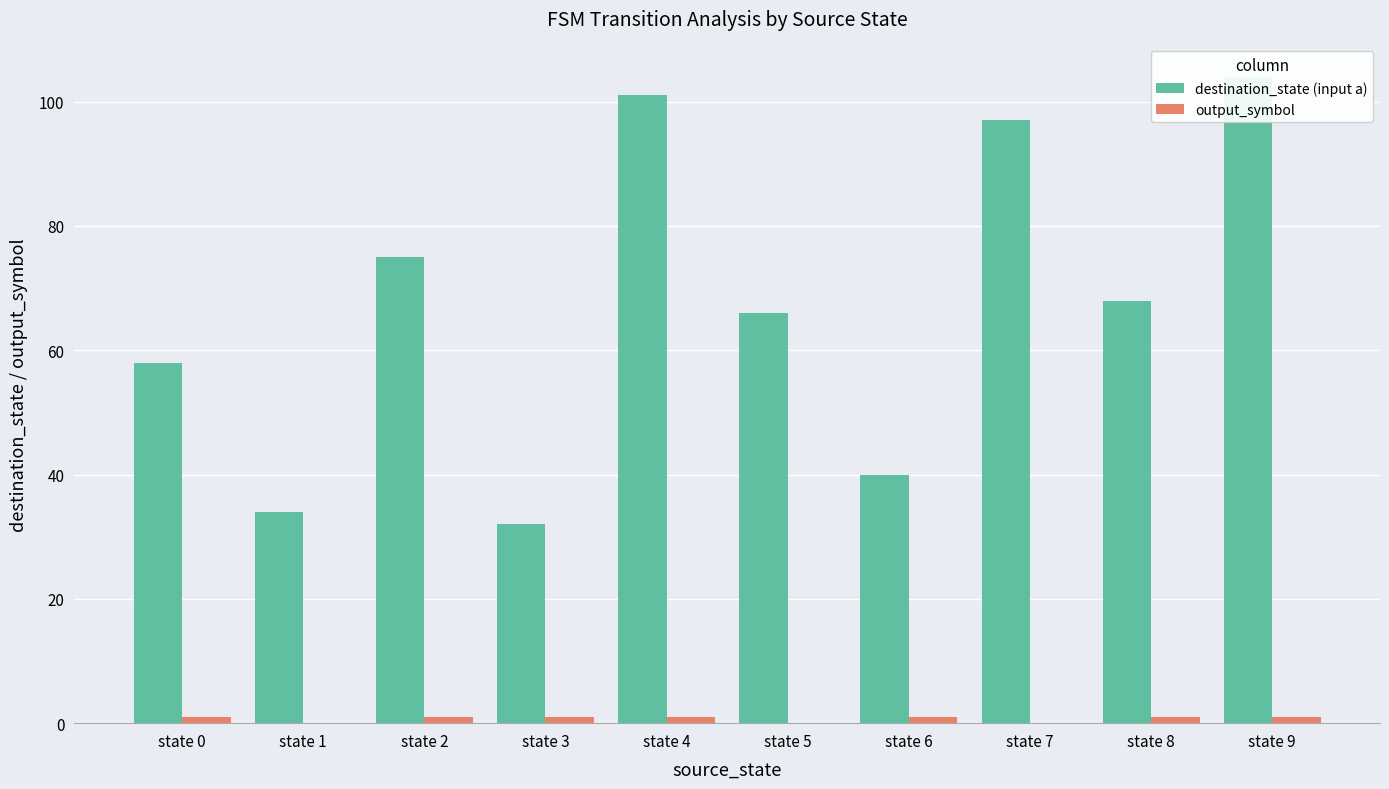

How many values in the destination_state (input a) series are below 68?

5